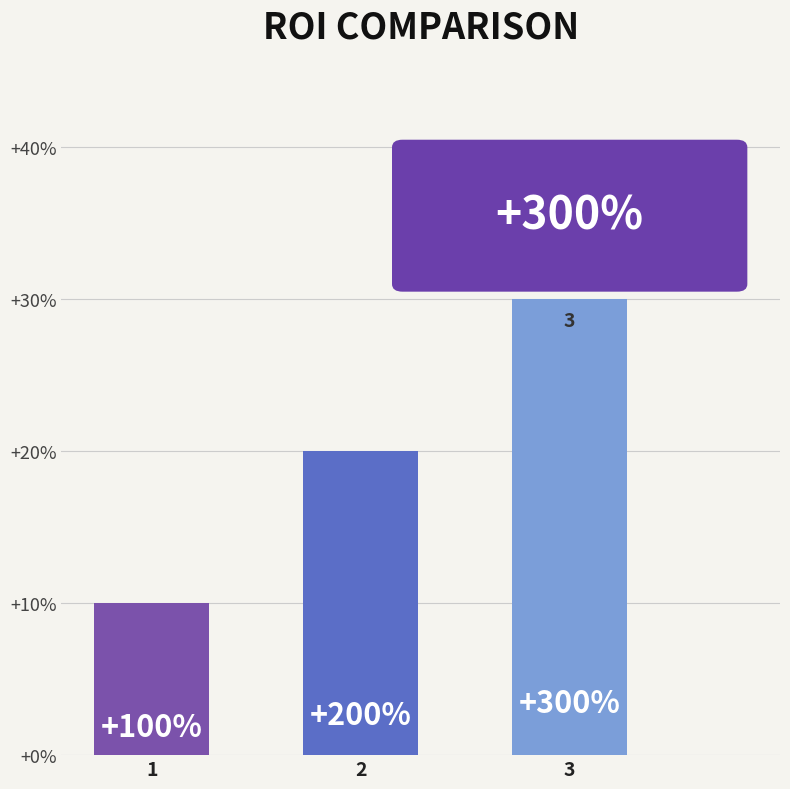

Does the chart contain any negative values?

No